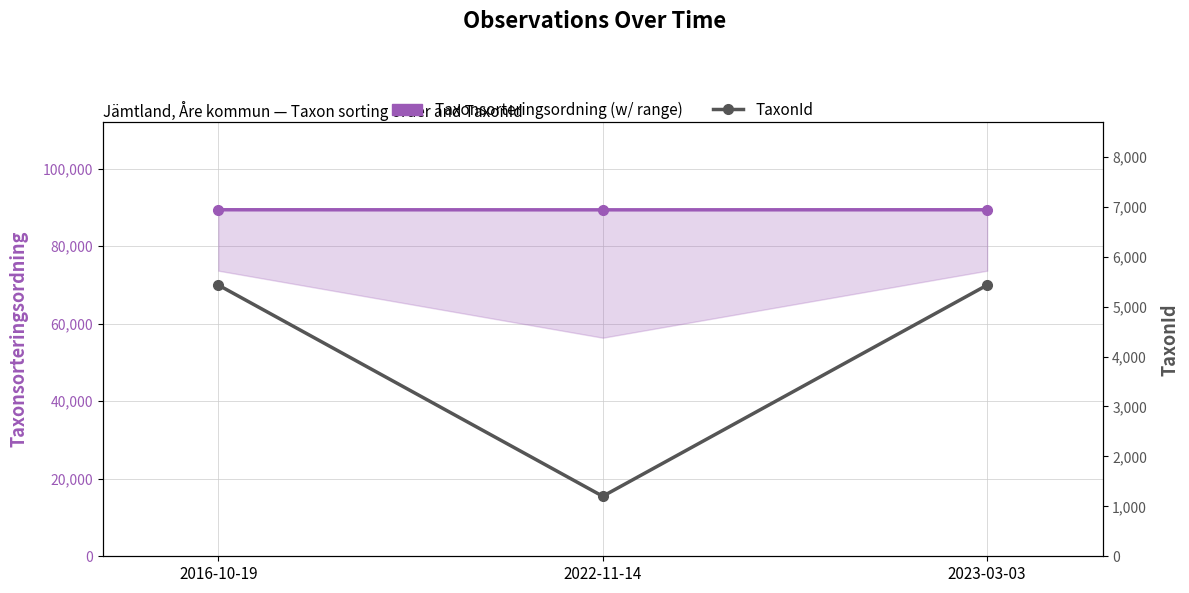

What is the difference between the highest and lowest values at 2022-11-14?

88190